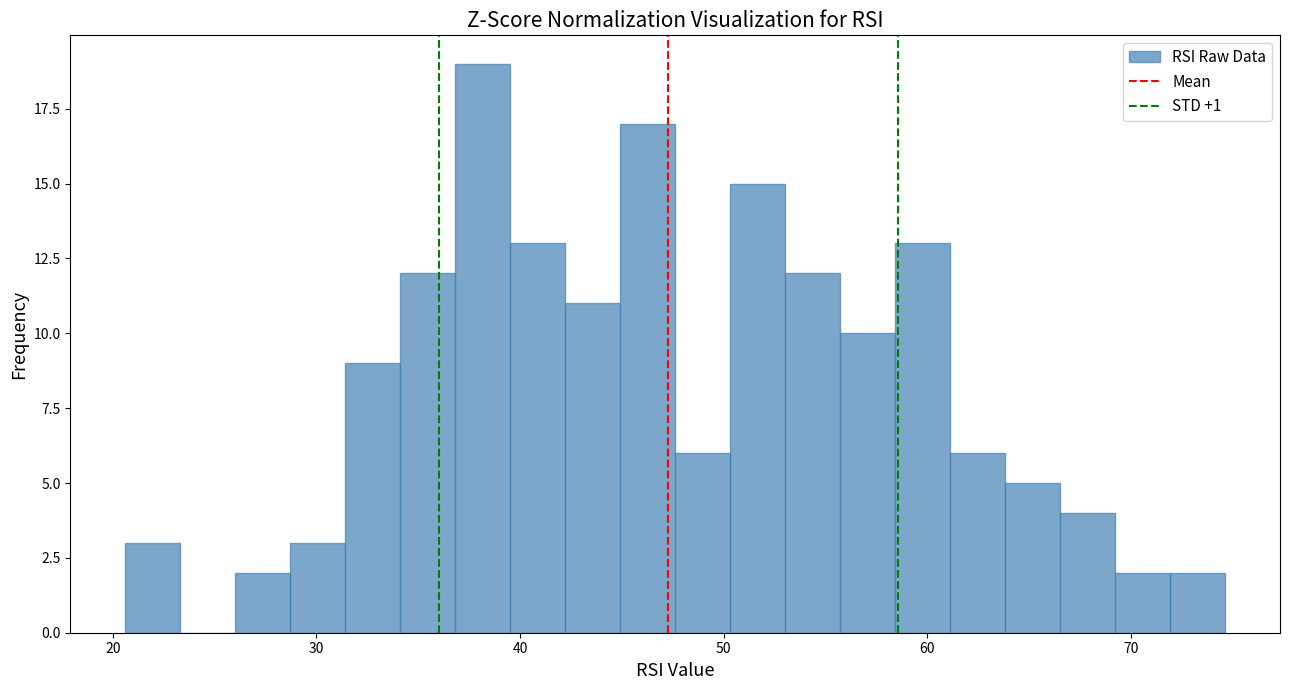

Around what value on the x-axis is the tallest bar? Give the approximate position of its centre, as read against the axis.

38